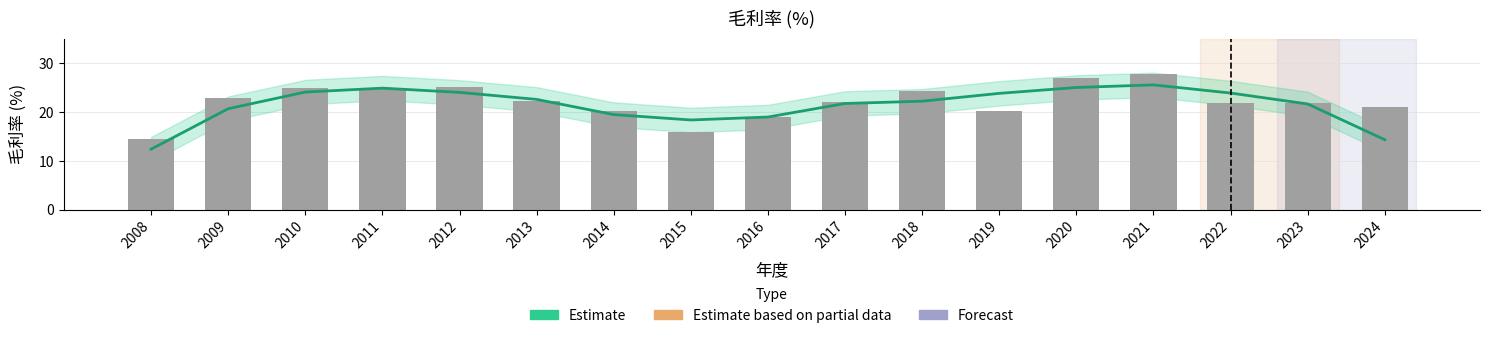

How many values in the 毛利率 (bar) series are below 22?

8